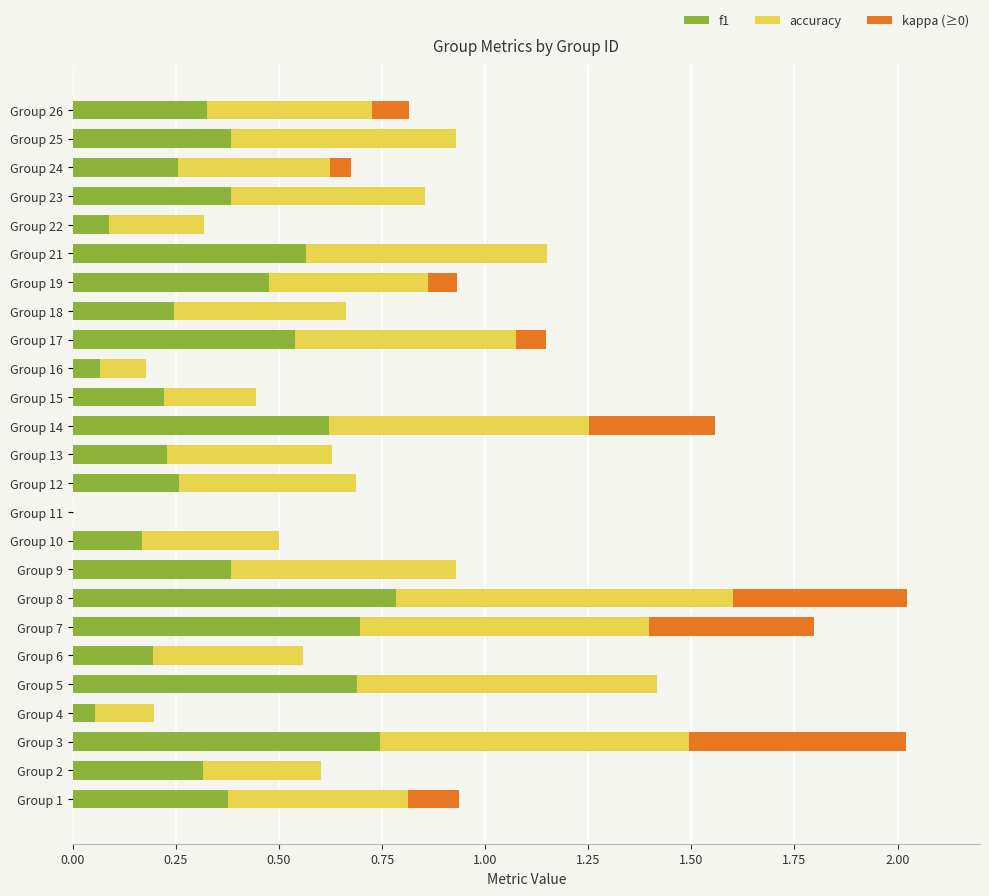

True or false: f1 has a value of 0.1 at Group 7.

False